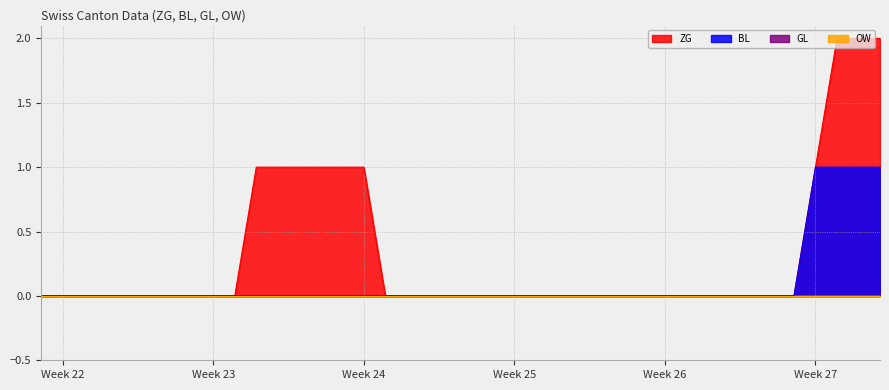

How many ZG values are between 0 and 1?

37